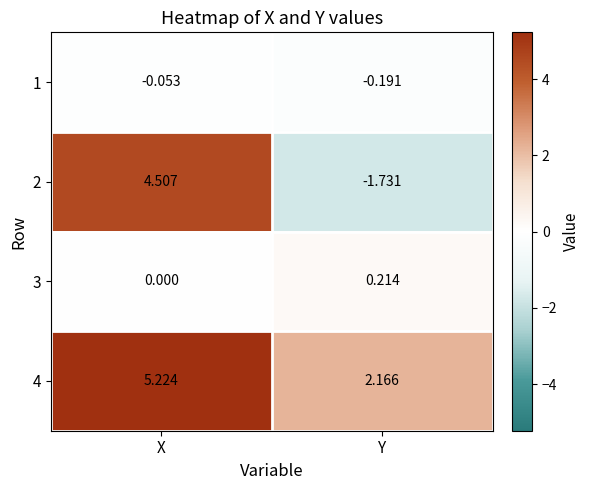

List the labels in order of 2 value, smallest first.

Y, X